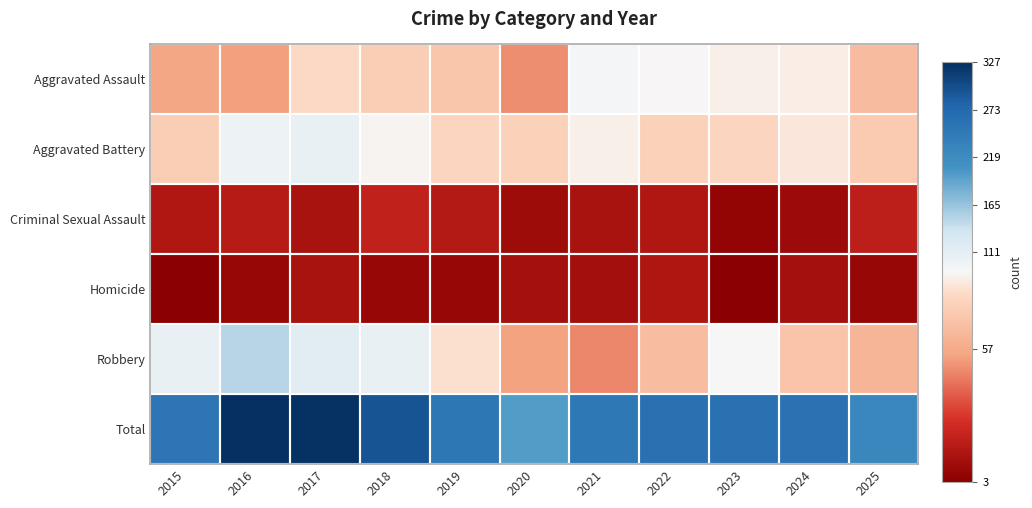

Reading left to right, transcribe all the data shown in this chart.

Aggravated Assault: 2015=55	2016=53	2017=79	2018=73	2019=70	2020=49	2021=91	2022=88	2023=86	2024=85	2025=65
Aggravated Battery: 2015=73	2016=101	2017=105	2018=87	2019=77	2020=75	2021=86	2022=75	2023=77	2024=83	2025=72
Criminal Sexual Assault: 2015=16	2016=18	2017=13	2018=21	2019=17	2020=10	2021=13	2022=16	2023=6	2024=9	2025=20
Homicide: 2015=3	2016=7	2017=13	2018=7	2019=7	2020=12	2021=11	2022=15	2023=3	2024=12	2025=7
Robbery: 2015=106	2016=148	2017=115	2018=106	2019=81	2020=54	2021=48	2022=66	2023=89	2024=69	2025=62
Total: 2015=253	2016=327	2017=325	2018=294	2019=252	2020=200	2021=249	2022=260	2023=261	2024=258	2025=226